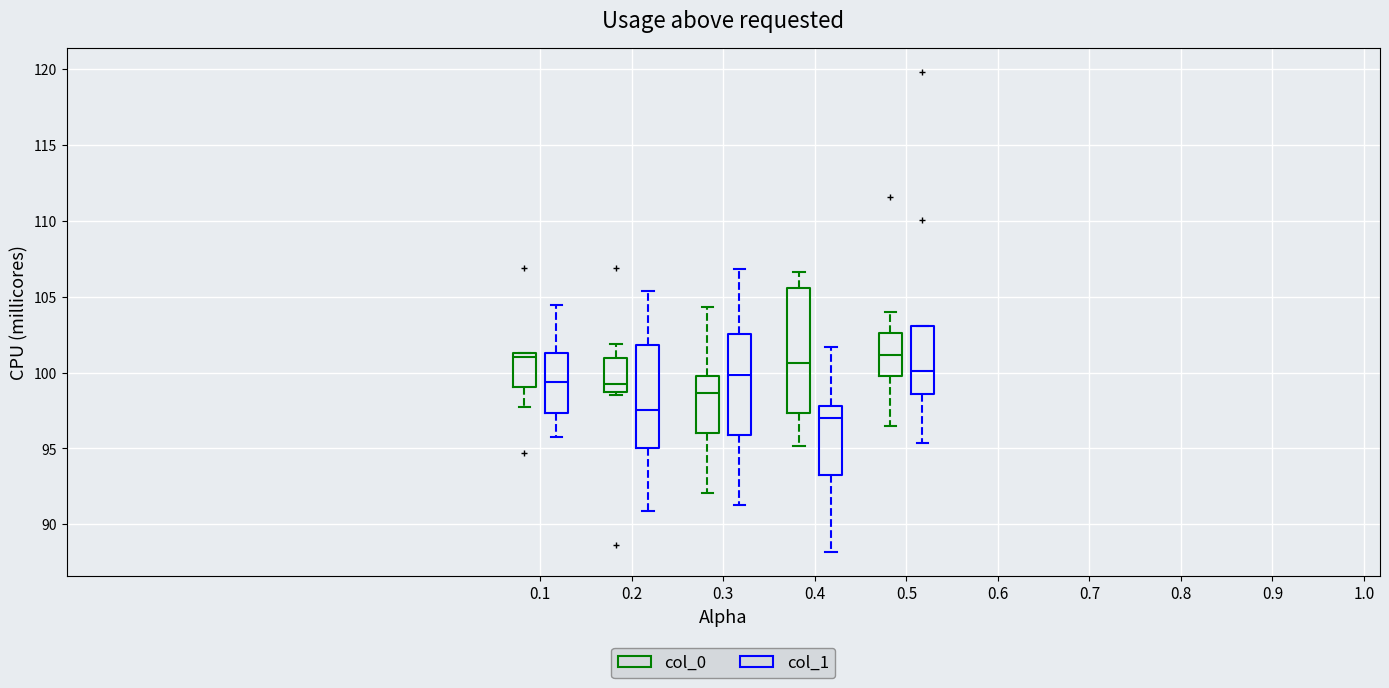

Where does the lower whisker of the box for 0.5 (col_0) end on the y-axis? The values are not printed on the chart, so give them approximately, as read against the axis.

96.5